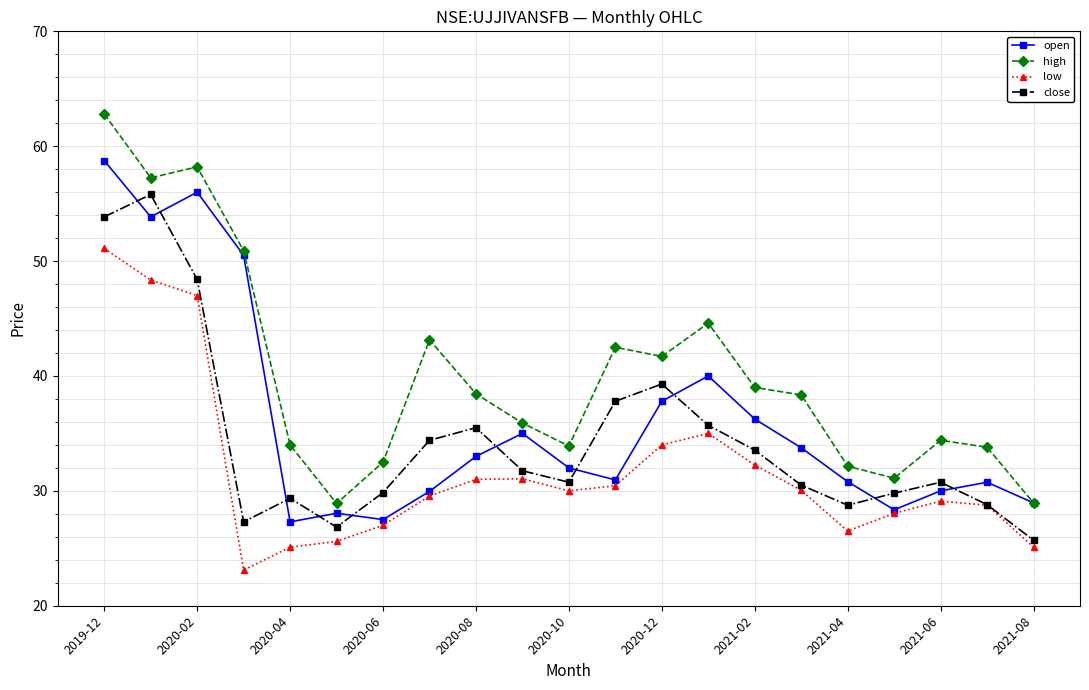

What is the value of the high point at the 8th from the left?

43.2